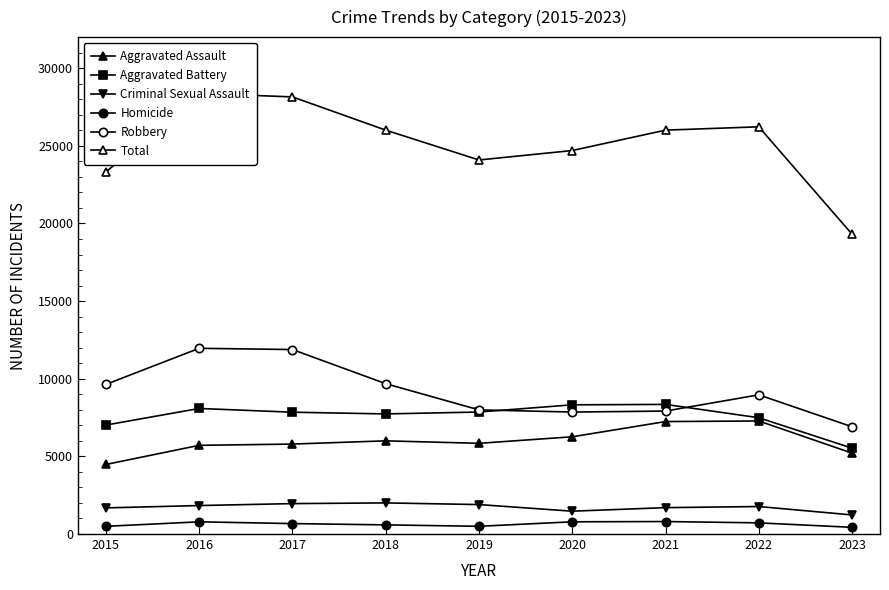

True or false: Criminal Sexual Assault and Homicide cross at least once.

False